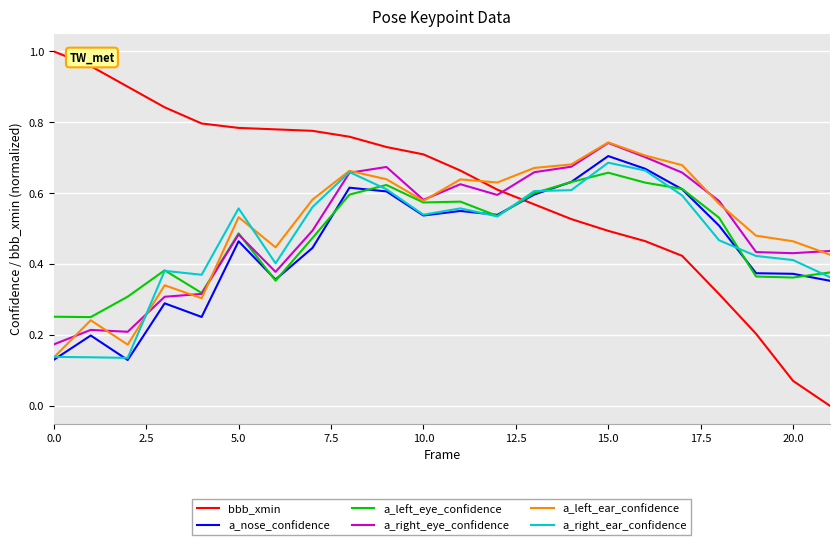

Which series has the largest total across all categories?

bbb_xmin